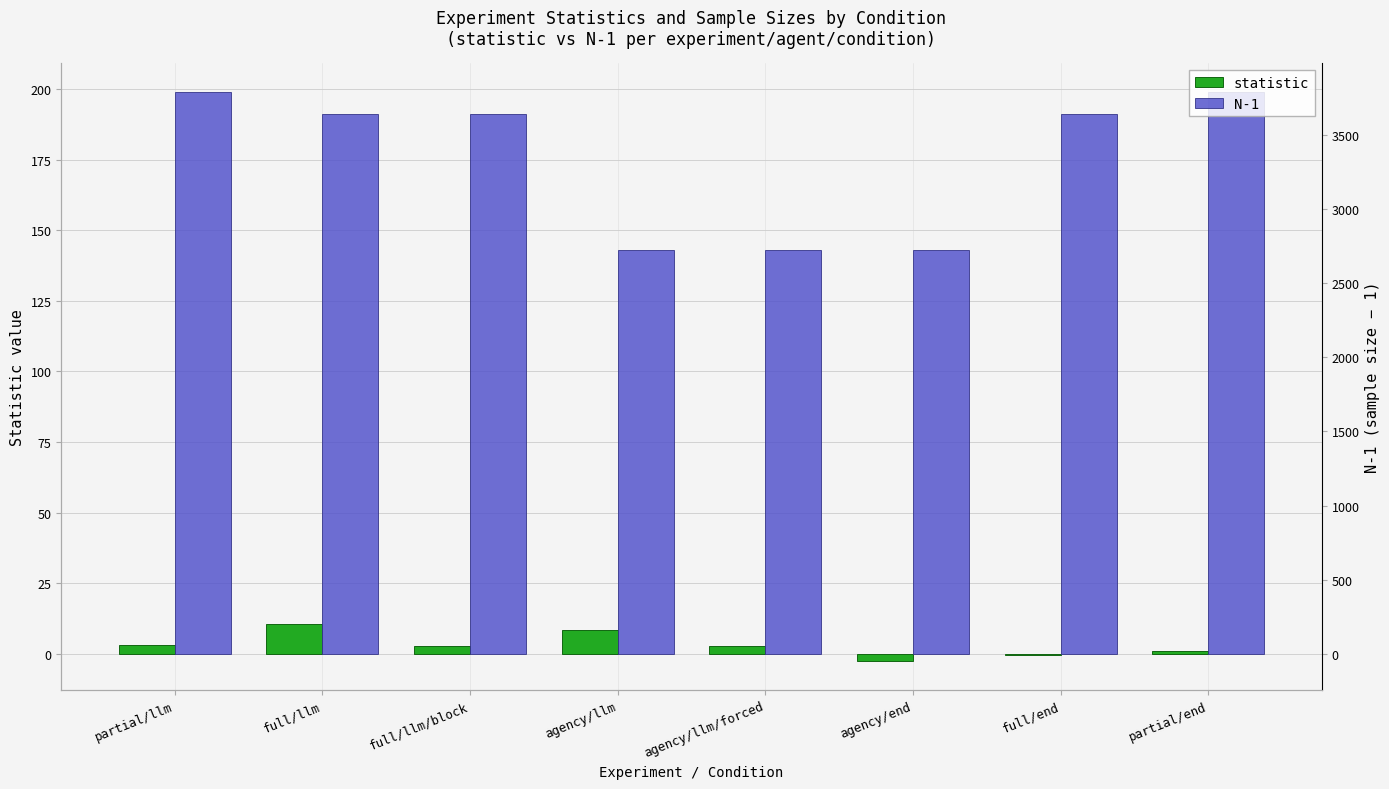

Is it true that N-1 equals 143.0 at agency/llm?

True